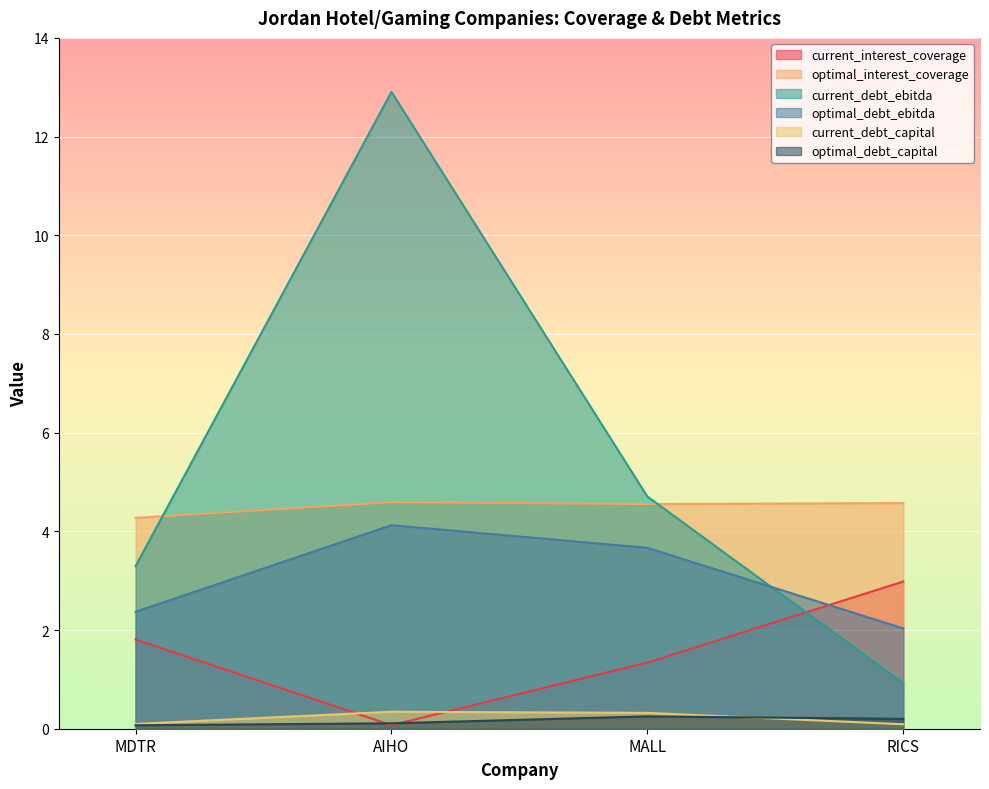

Which series has the largest total across all categories?

current_debt_ebitda